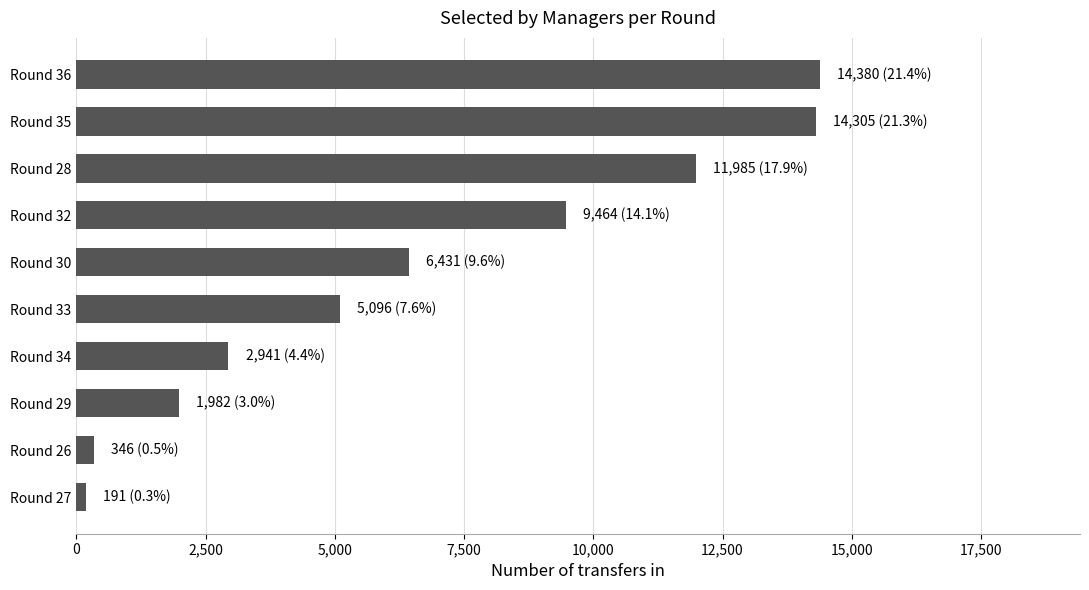

Is it true that the value at Round 34 is 2941?

True